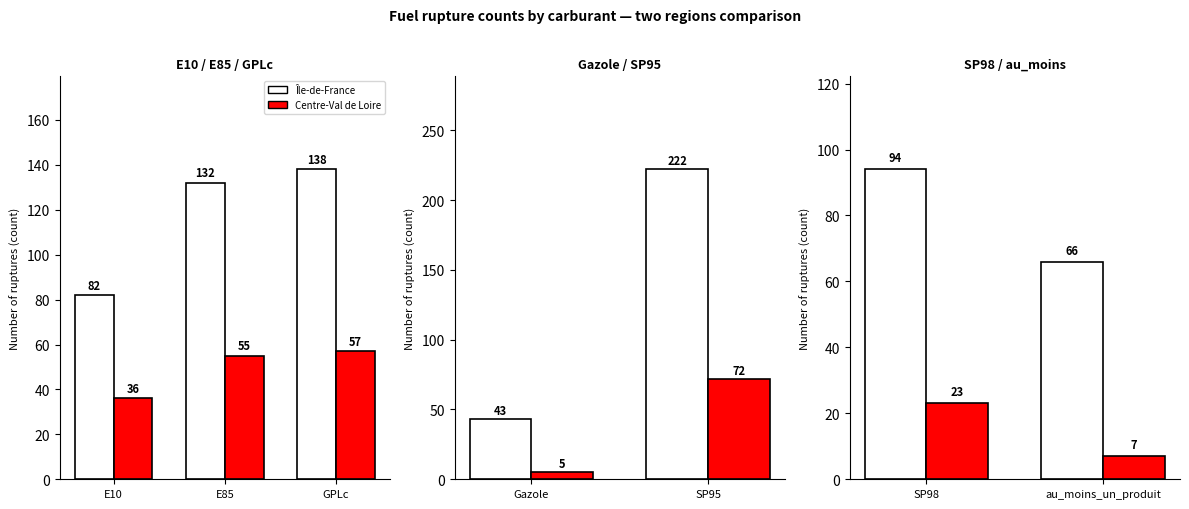

List the series in order of their peak value, lowest first.

Centre-Val de Loire, Île-de-France